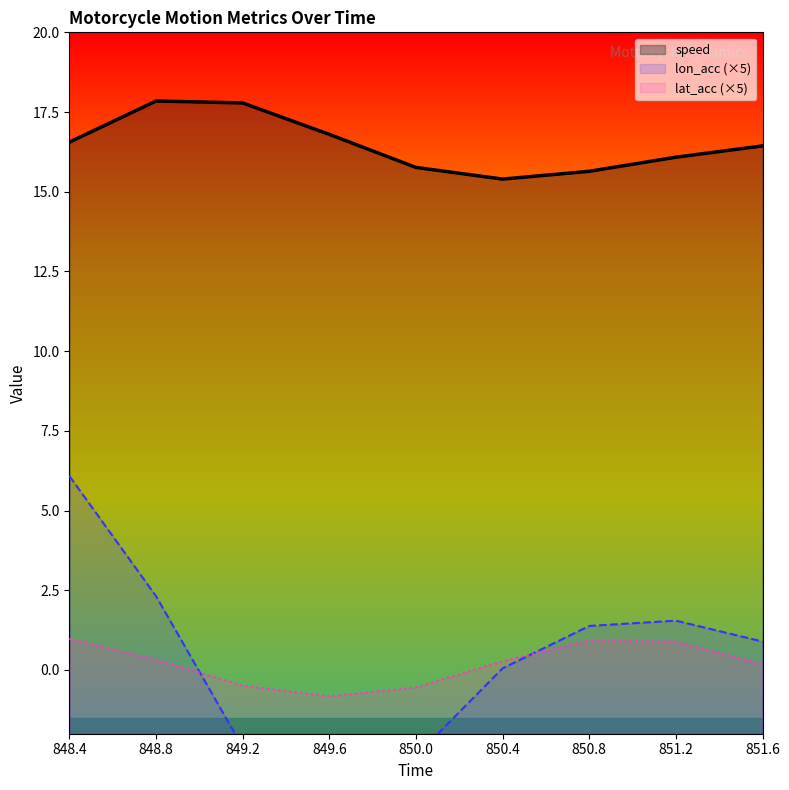

How many values in the speed series exceed 16?

6